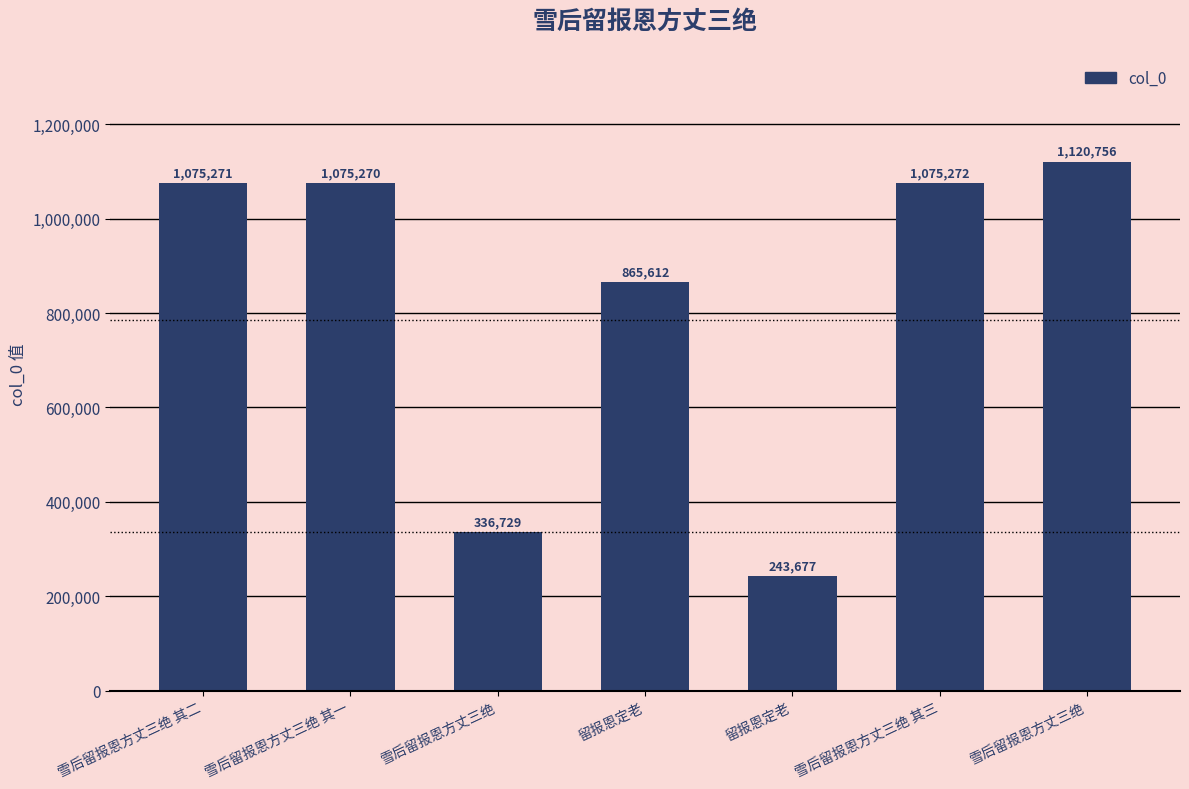

Which category has the highest value across all series?

雪后留报恩方丈三绝